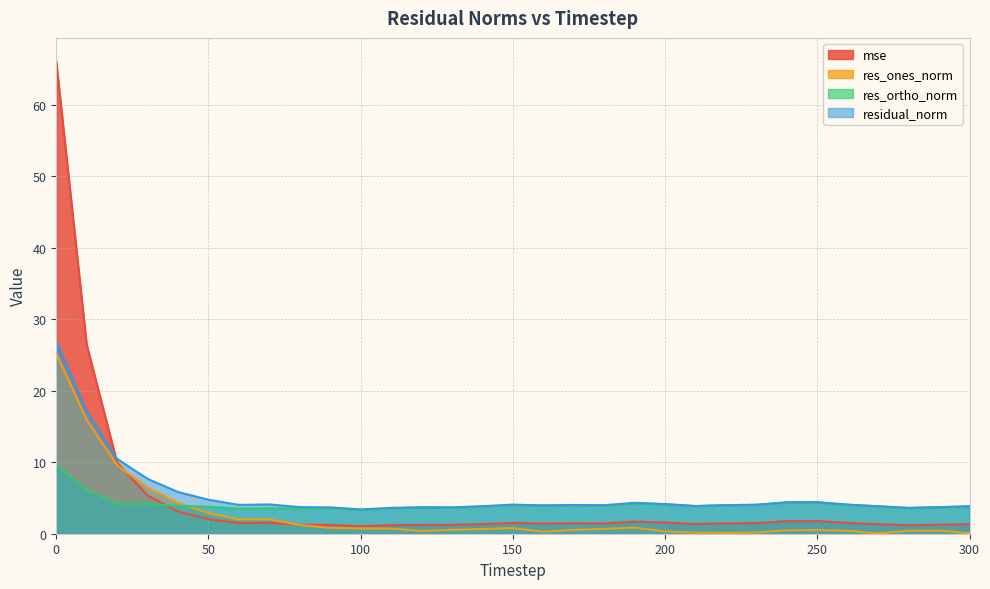

List the series in order of their overall mean, lowest first.

res_ones_norm, res_ortho_norm, mse, residual_norm